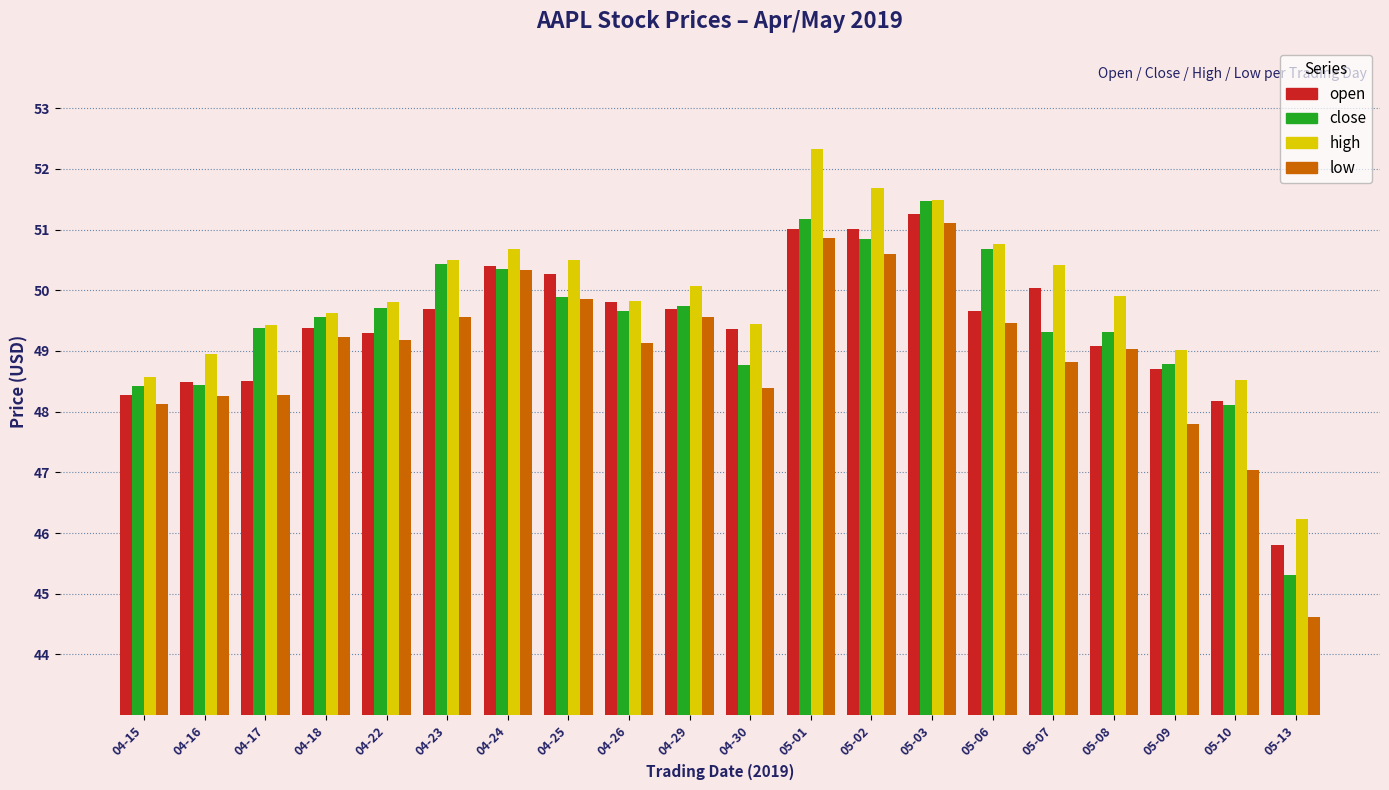

How many data points in close are above 49?

14